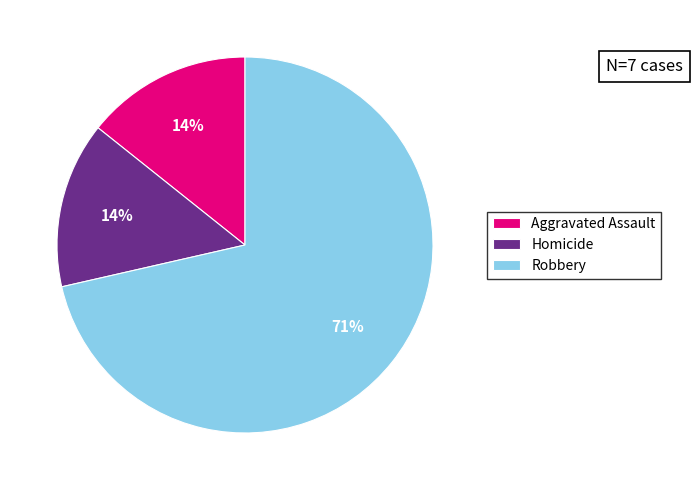

To the nearest percent, what is the combined percentage of Robbery and Homicide?

86%